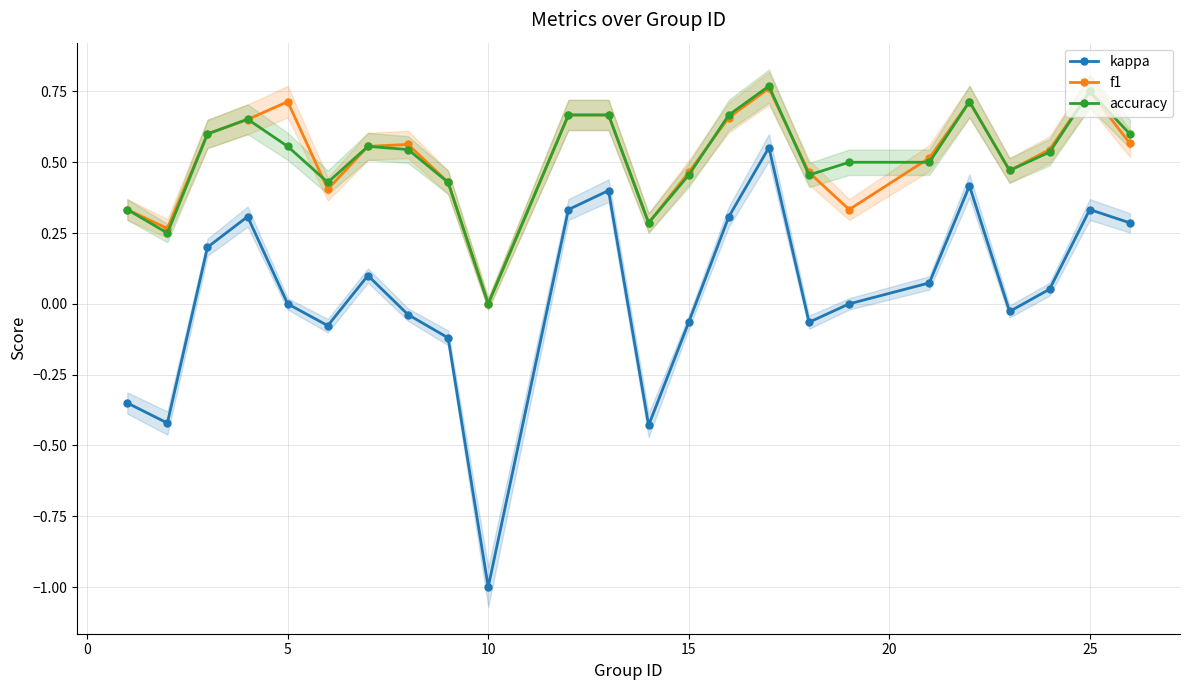

True or false: accuracy has more than 0 interior local peaks.

True